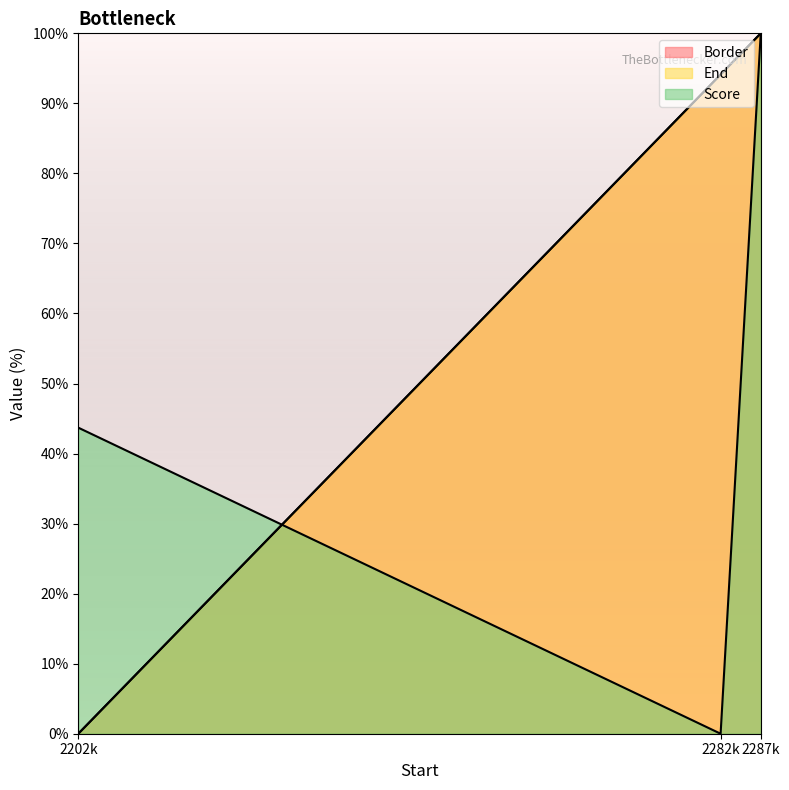

At which label does Score first exceed 43?

2202k